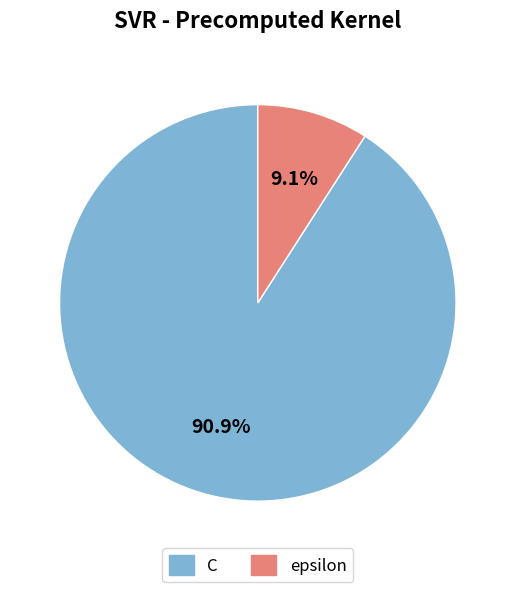

What portion of the pie excludes epsilon?

90.9%